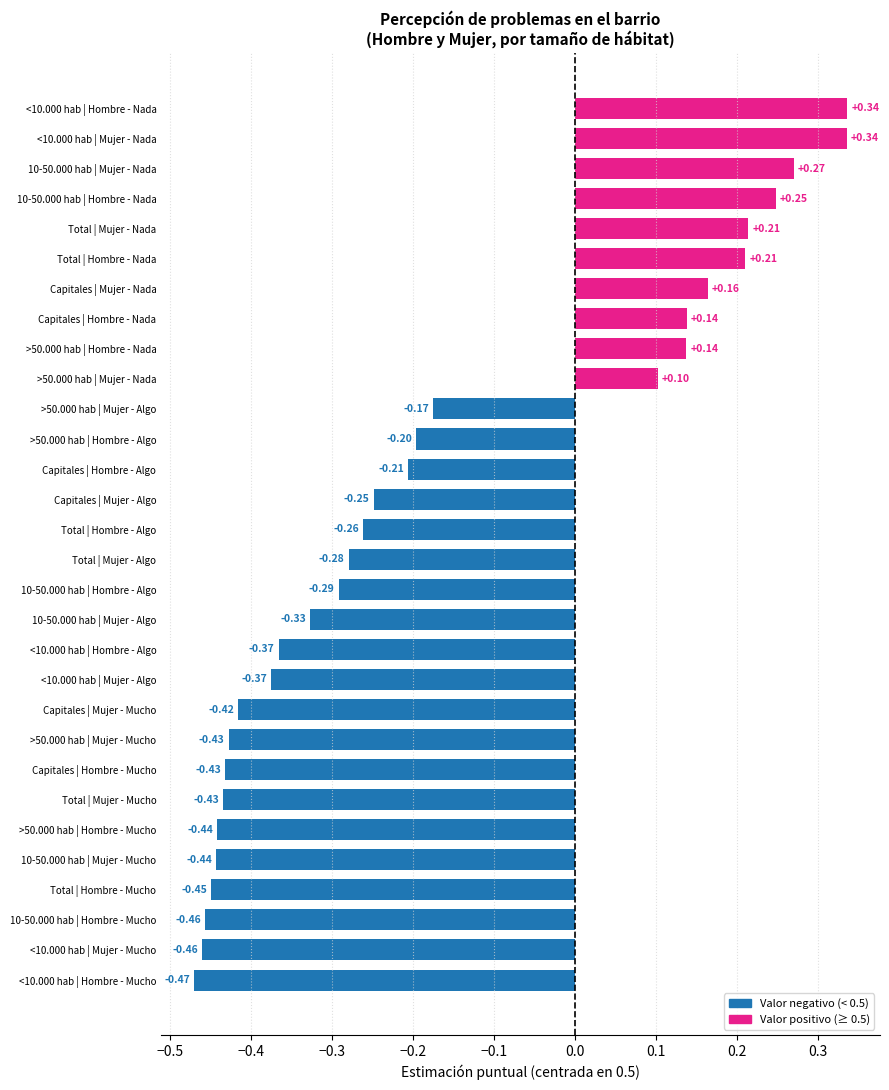

How many values are below zero?

20